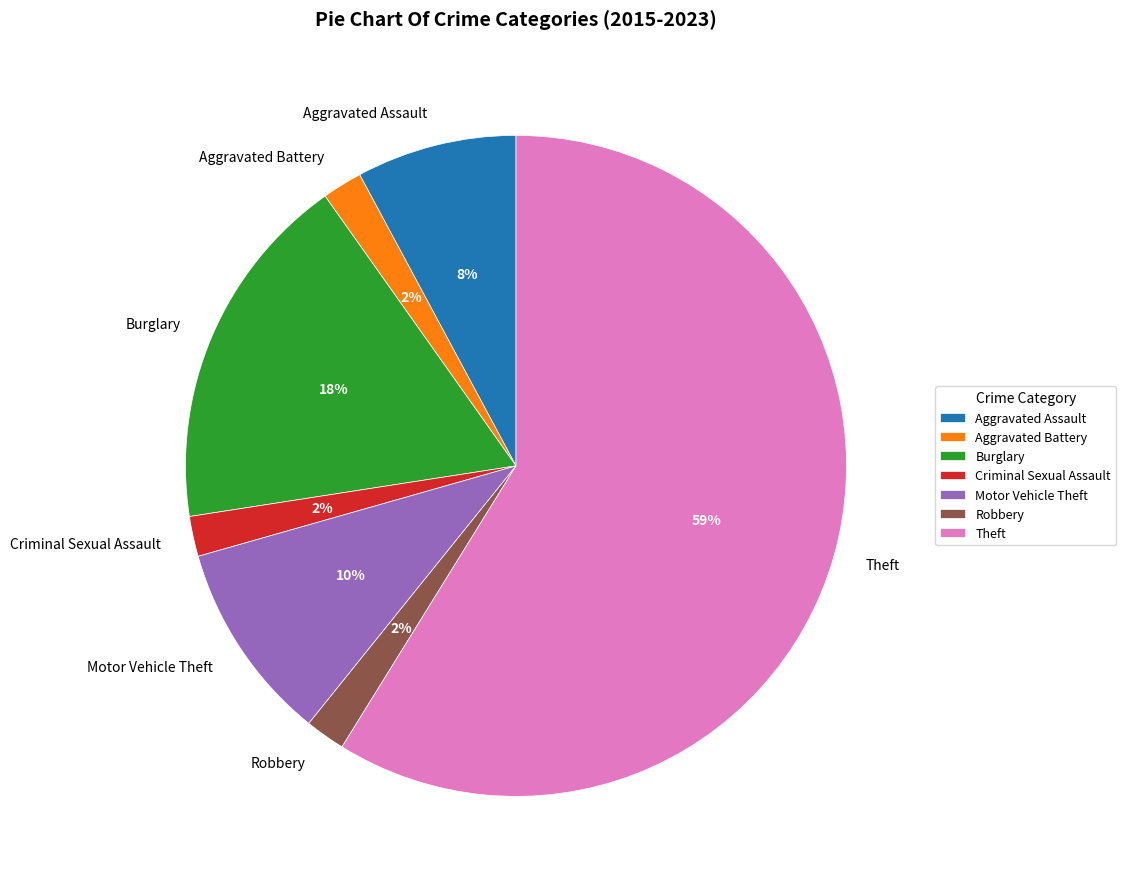

Does any single category account for the majority?

Yes